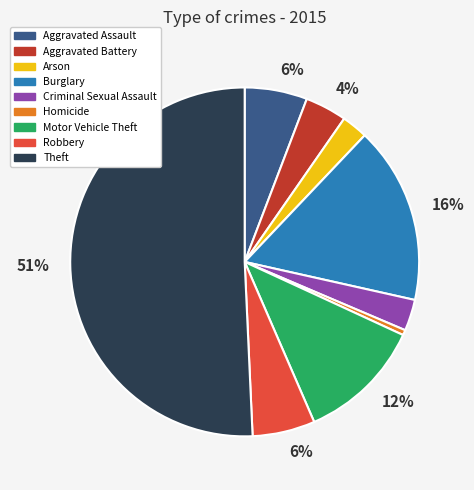

Which slice represents more than half of the pie?

Theft